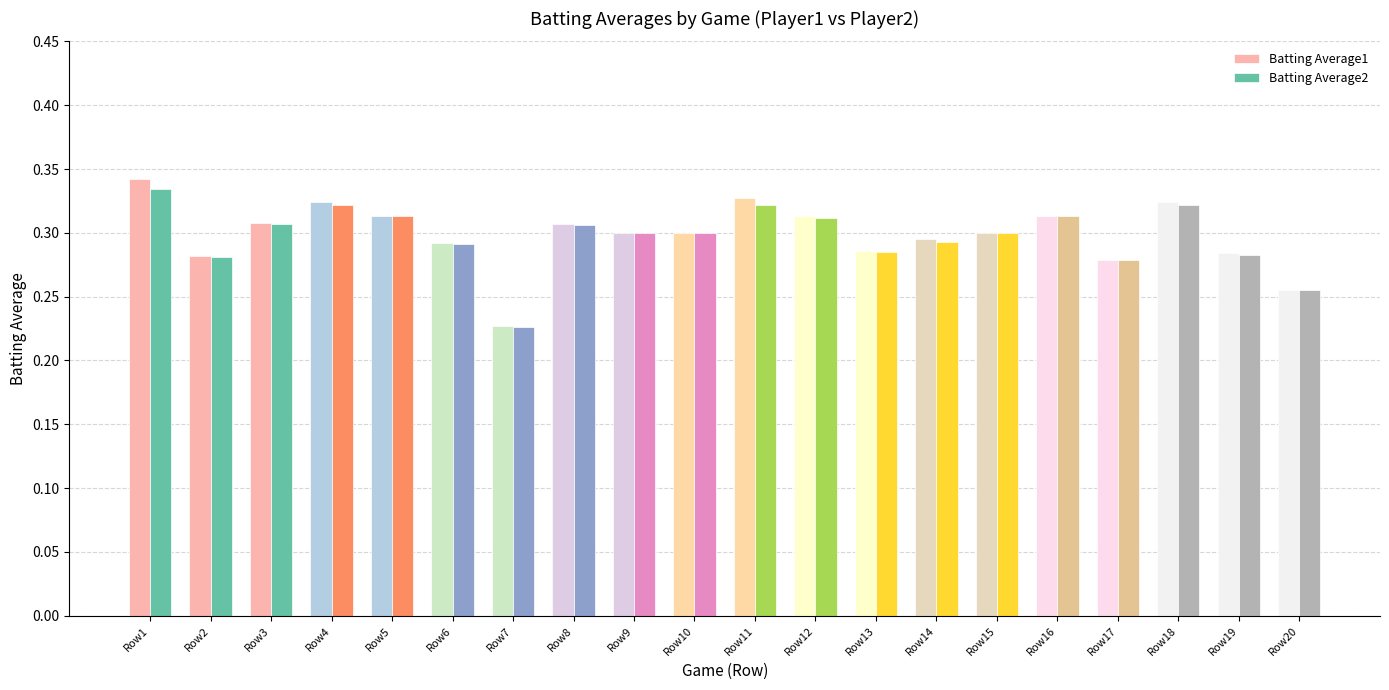

At how many categories does at least one series exceed 0?

20